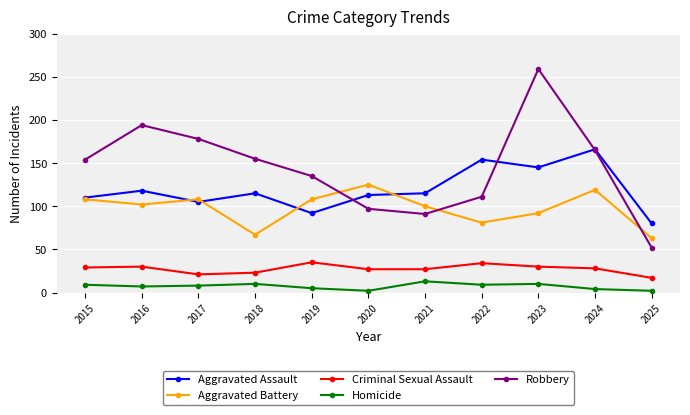

True or false: Aggravated Assault and Homicide cross at least once.

False